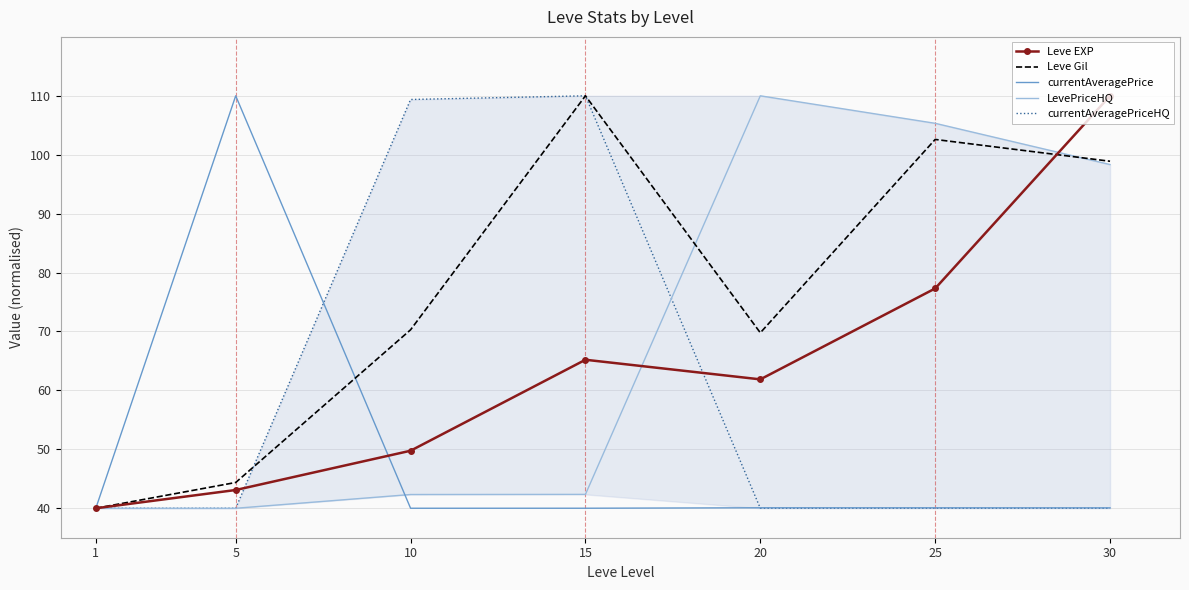

Reading right to left, list all the values displayed in this chart.

Leve EXP: 30=110.0	25=77.3	20=61.9	15=65.2	10=49.8	5=43.1	1=40.0
Leve Gil: 30=98.9	25=102.6	20=69.8	15=110.0	10=70.3	5=44.4	1=40.0
currentAveragePrice: 30=40.1	25=40.1	20=40.1	15=40.0	10=40.0	5=110.0	1=40.0
LevePriceHQ: 30=98.3	25=105.3	20=110.0	15=42.4	10=42.3	5=40.0	1=40.0
currentAveragePriceHQ: 30=40.0	25=40.0	20=40.0	15=110.0	10=109.4	5=40.0	1=40.0